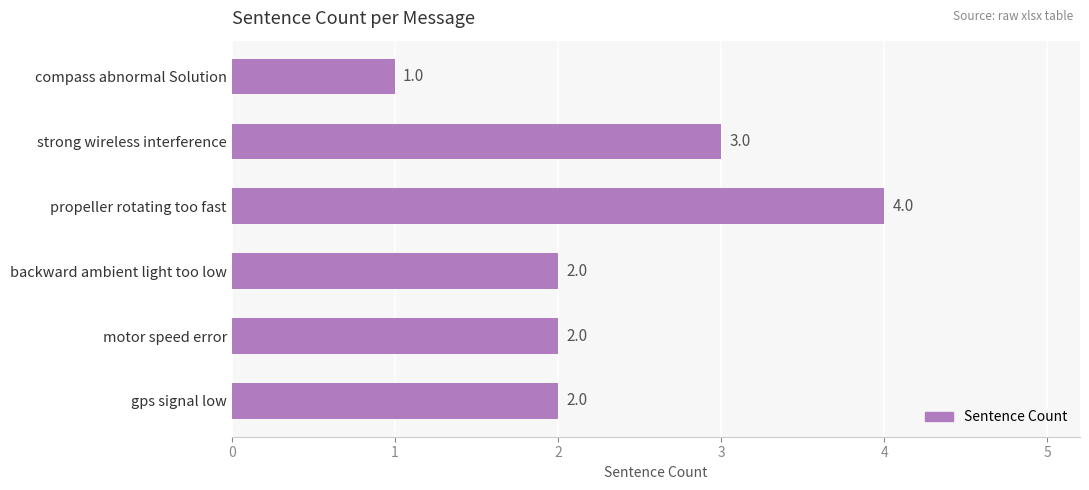

Count the number of categories in the chart.

6